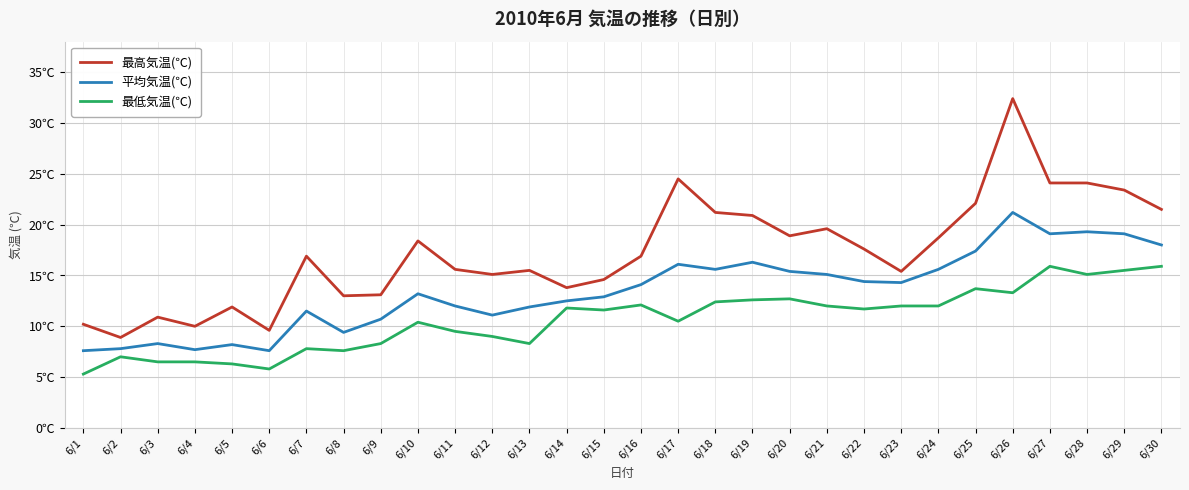

Reading right to left, transcribe all the data shown in this chart.

最高気温(℃): 21.5	23.4	24.1	24.1	32.4	22.1	18.7	15.4	17.6	19.6	18.9	20.9	21.2	24.5	16.9	14.6	13.8	15.5	15.1	15.6	18.4	13.1	13.0	16.9	9.6	11.9	10.0	10.9	8.9	10.2
平均気温(℃): 18.0	19.1	19.3	19.1	21.2	17.4	15.6	14.3	14.4	15.1	15.4	16.3	15.6	16.1	14.1	12.9	12.5	11.9	11.1	12.0	13.2	10.7	9.4	11.5	7.6	8.2	7.7	8.3	7.8	7.6
最低気温(℃): 15.9	15.5	15.1	15.9	13.3	13.7	12.0	12.0	11.7	12.0	12.7	12.6	12.4	10.5	12.1	11.6	11.8	8.3	9.0	9.5	10.4	8.3	7.6	7.8	5.8	6.3	6.5	6.5	7.0	5.3